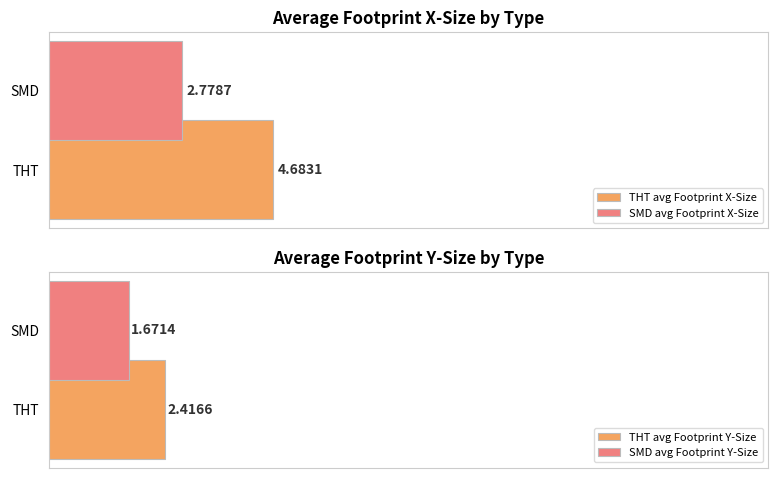

Rank the categories by SMD avg Footprint X-Size value from lowest to highest.

SMD